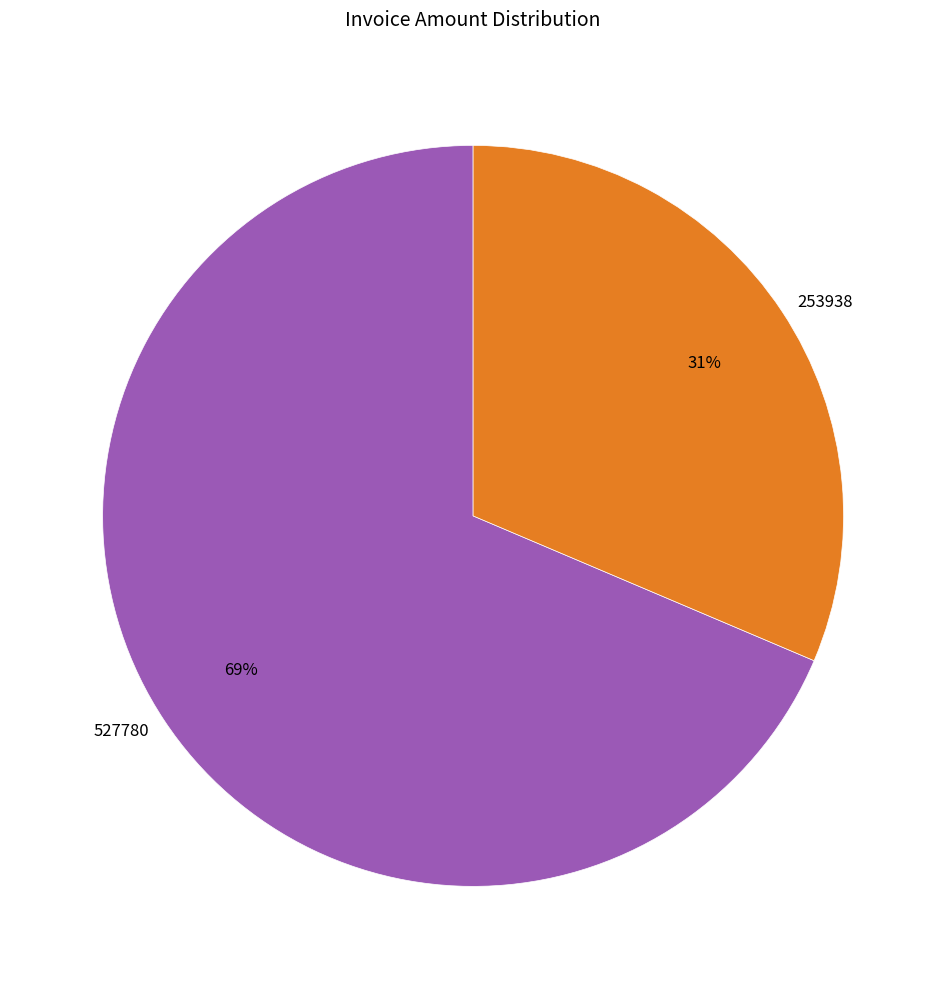

Is it true that 253938 is 31% of the pie?

True